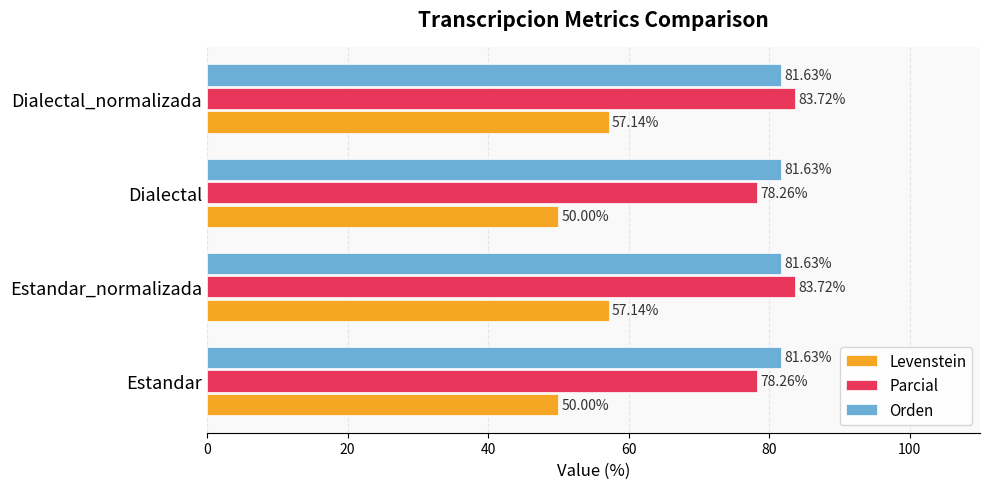

What is the difference between the highest and lowest values at Estandar?

31.6